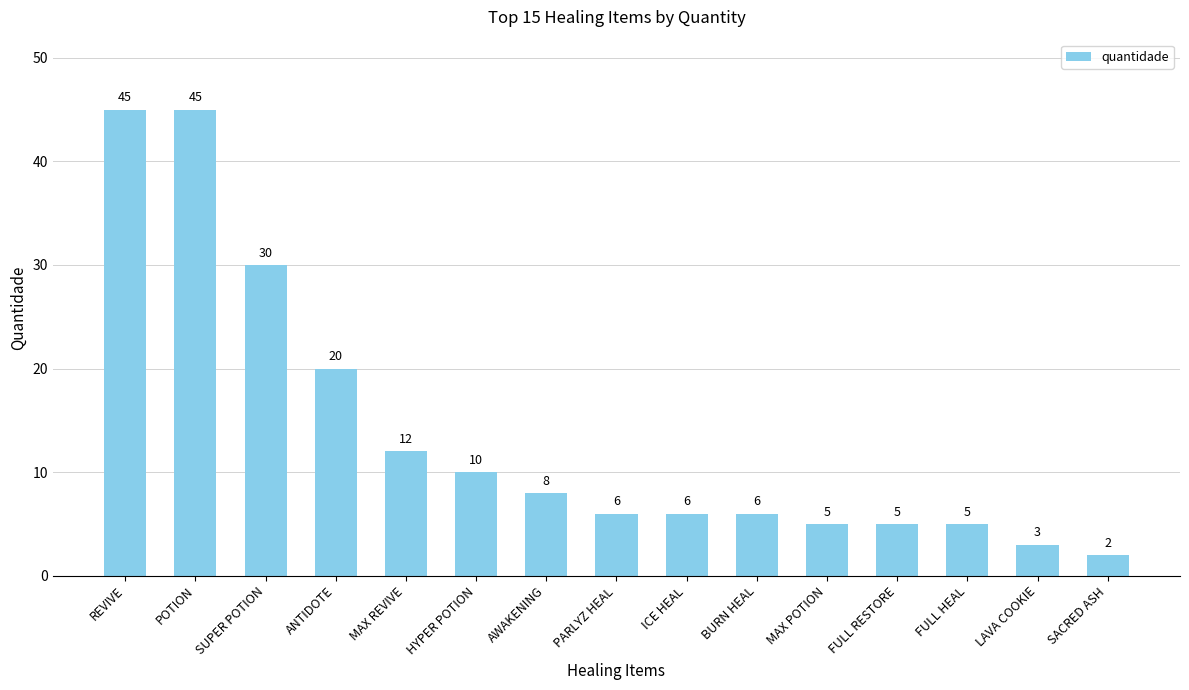

What is the maximum value shown in the chart?

45